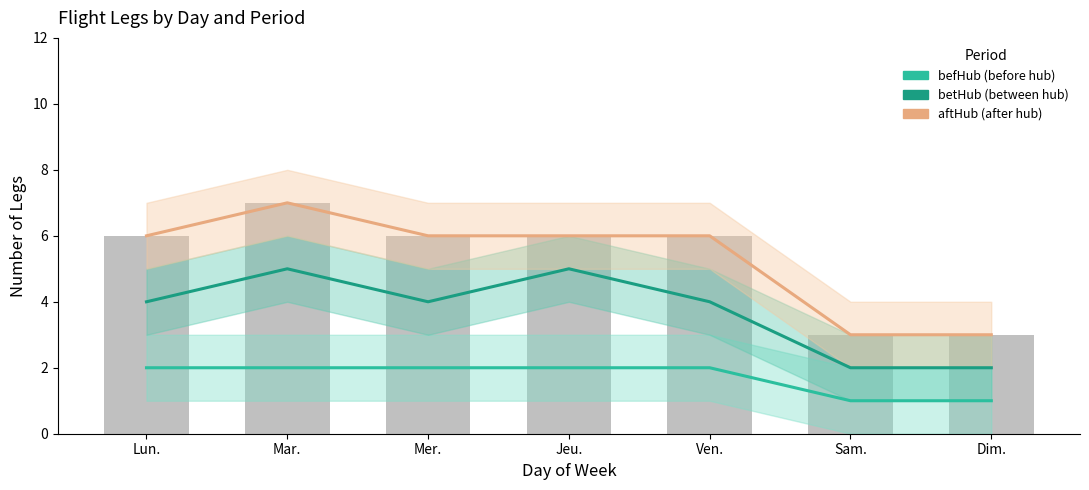

Which series has the largest total across all categories?

aftHub